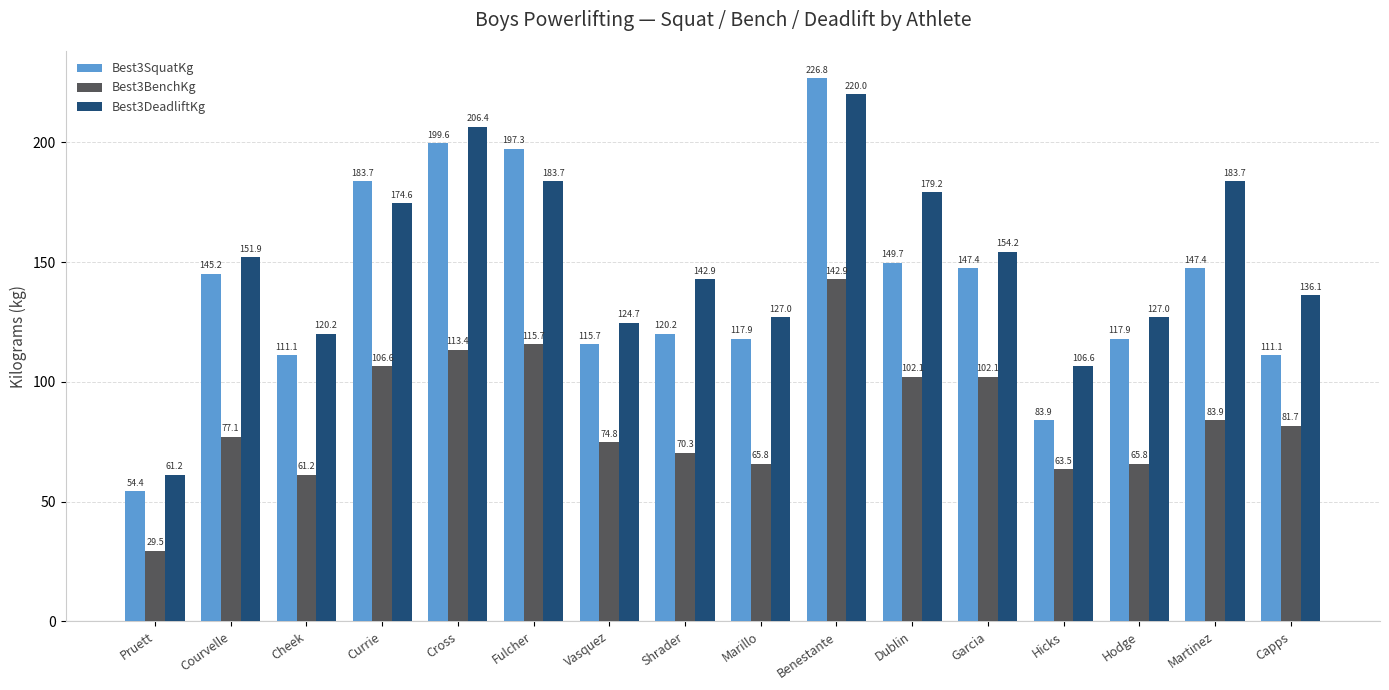

What is the label of the 13th bar from the right?

Currie